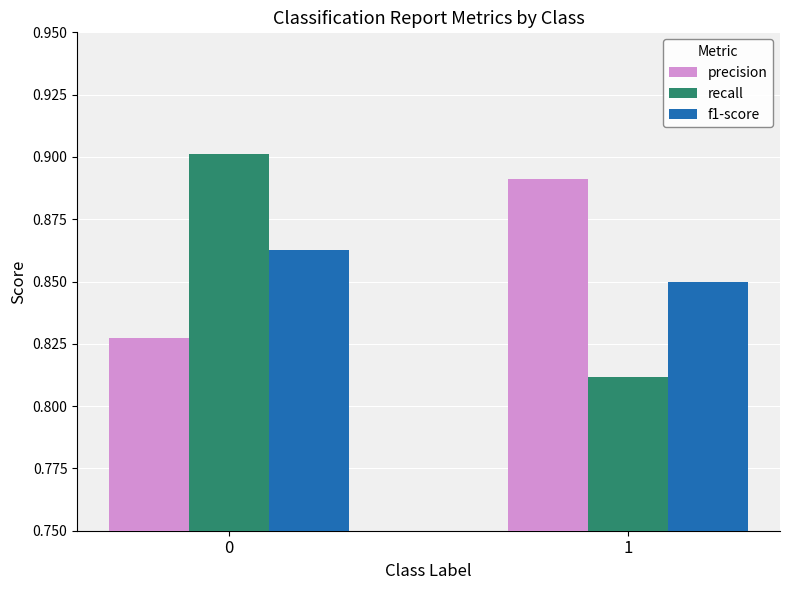

The precision series shows 0.9 at 1. True or false?

True